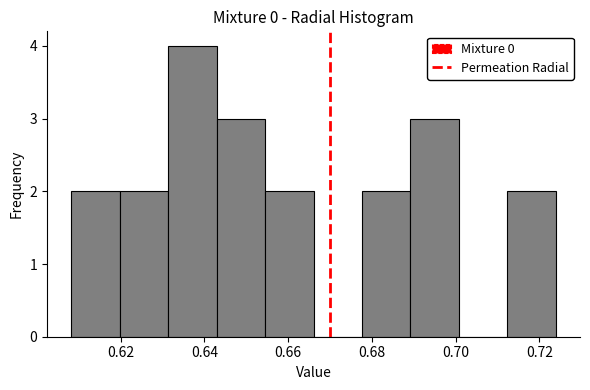

How tall is the bar that spans 0.620 to 0.632 on the x-axis? Neither the bar edges nor the heights are printed on the chart, so give them approximately, as read against the axes.

2